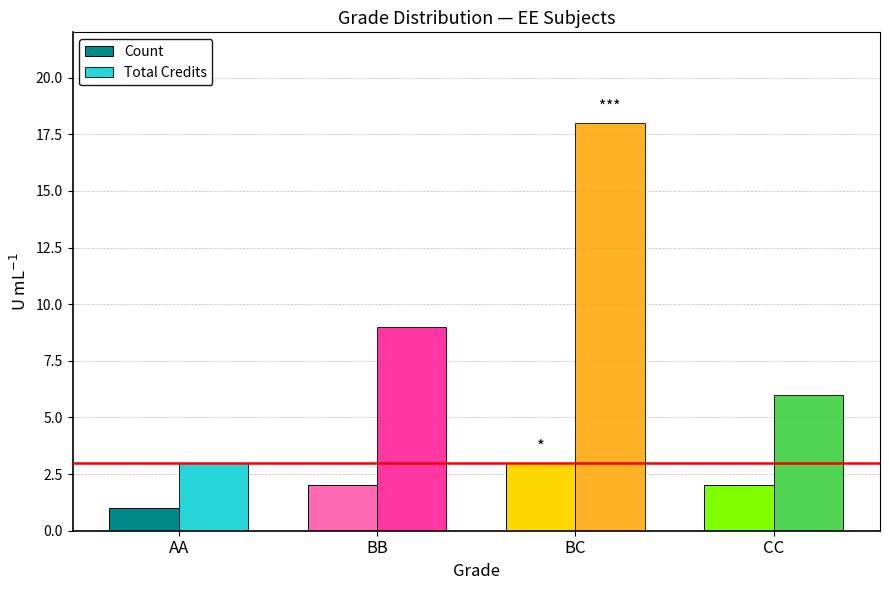

Reading right to left, what are all the values shown in this chart?

Count: 2	3	2	1
Total Credits: 6	18	9	3